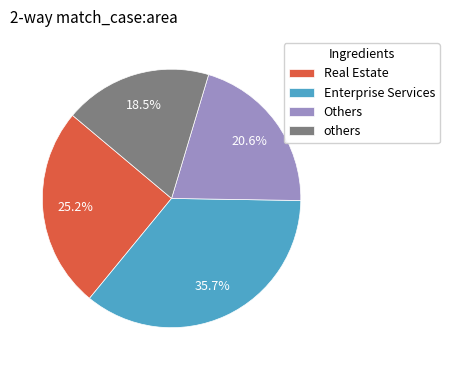

Combined, what portion of the pie is Real Estate and Others?

45.8%